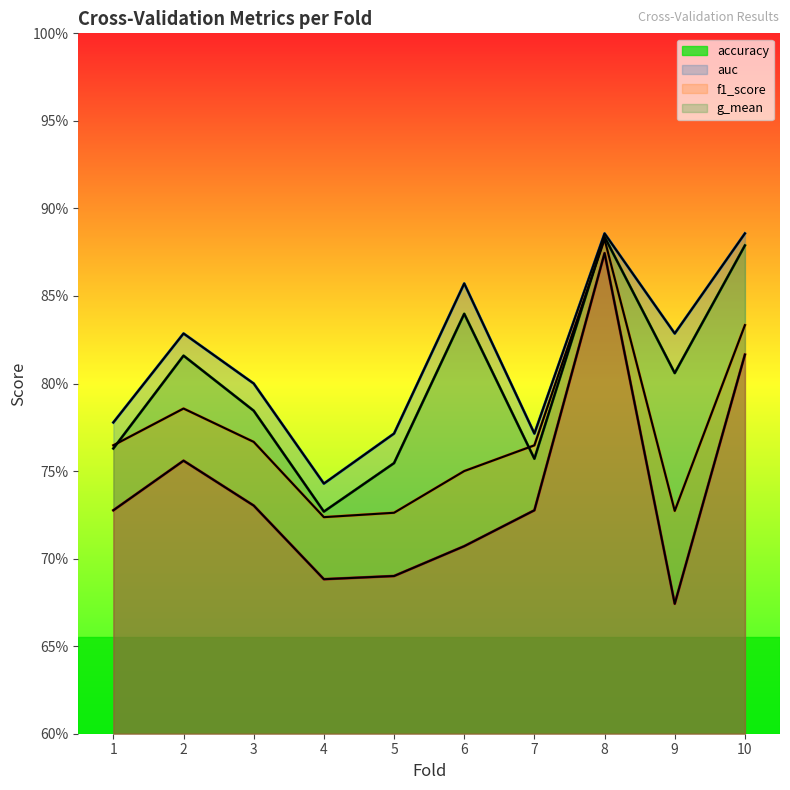

How many g_mean values are between 0 and 1?

10